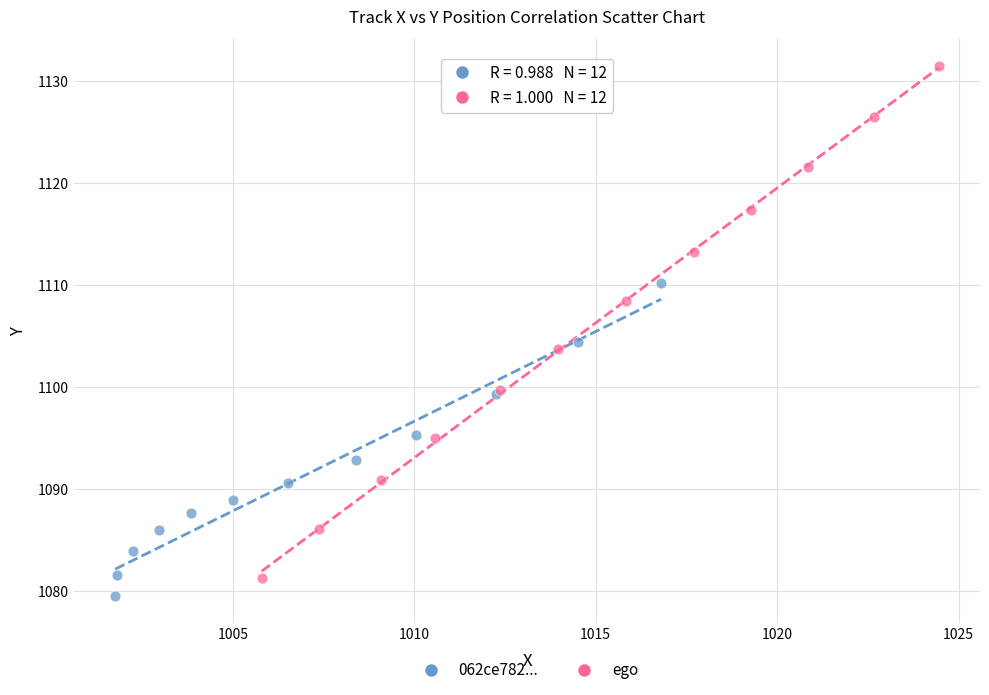

What are all the series names shown in the legend?

062ce782..., ego